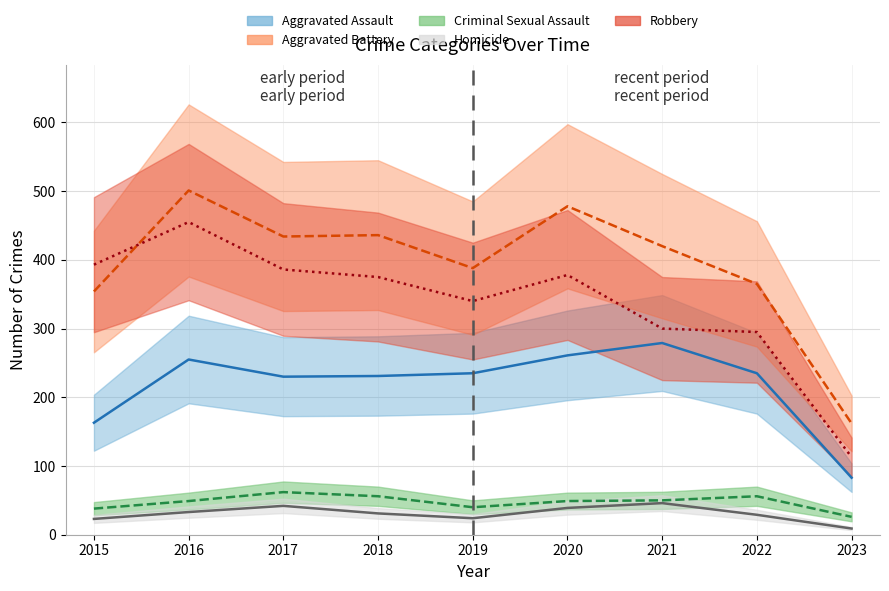

The value of Aggravated Battery at 2017 is 434. True or false?

True